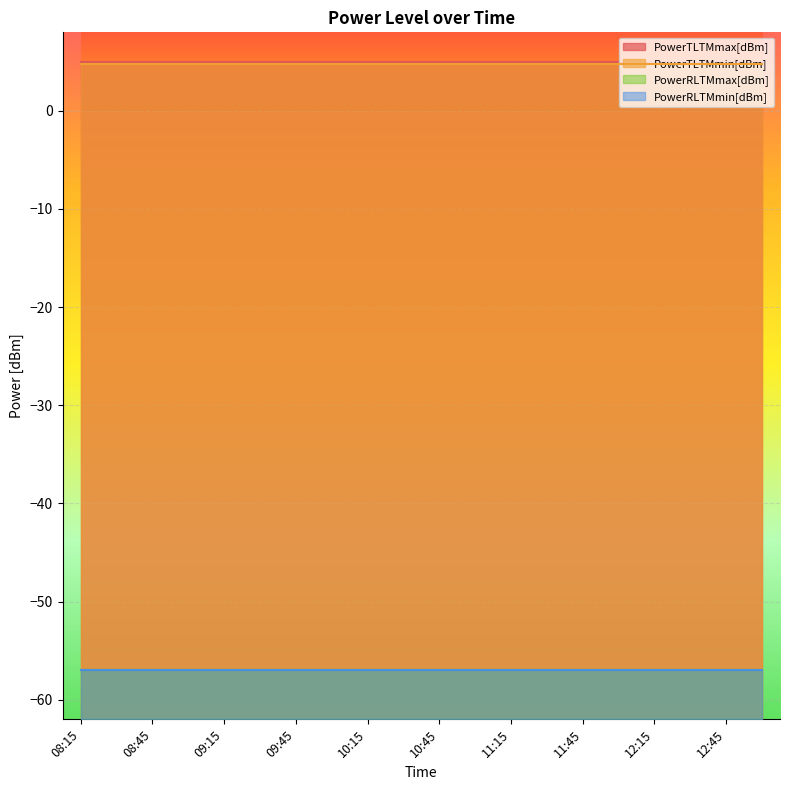

What is the sum of the PowerRLTMmin[dBm] values at 08:15 and 08:30?

-114.0